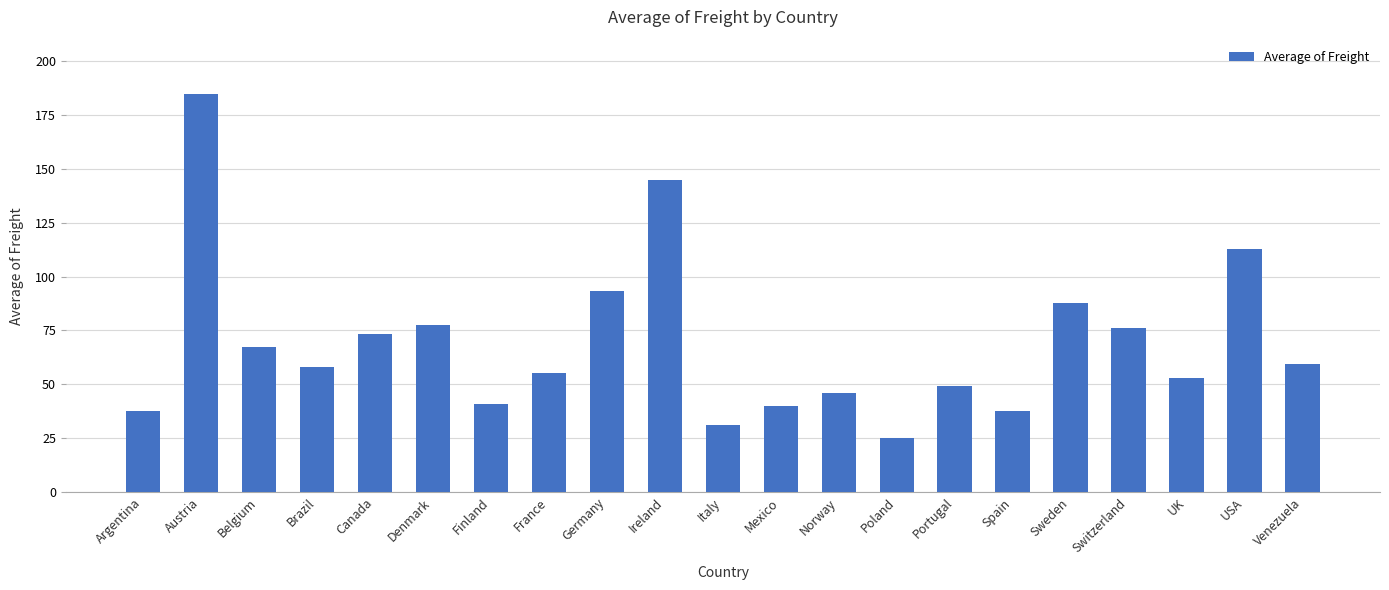

The value at Argentina is 67.3. True or false?

False